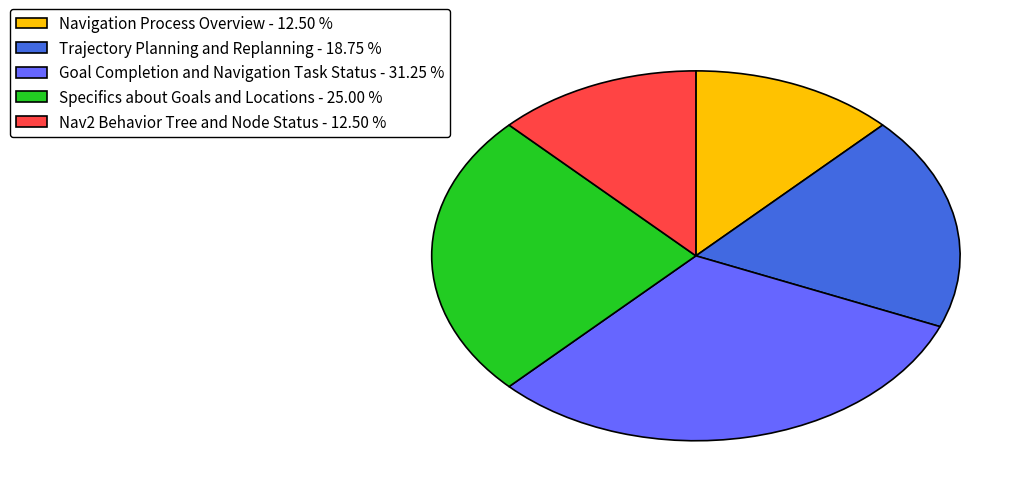

Which has a higher value, Navigation Process Overview - 12.50 % or Specifics about Goals and Locations - 25.00 %?

Specifics about Goals and Locations - 25.00 %